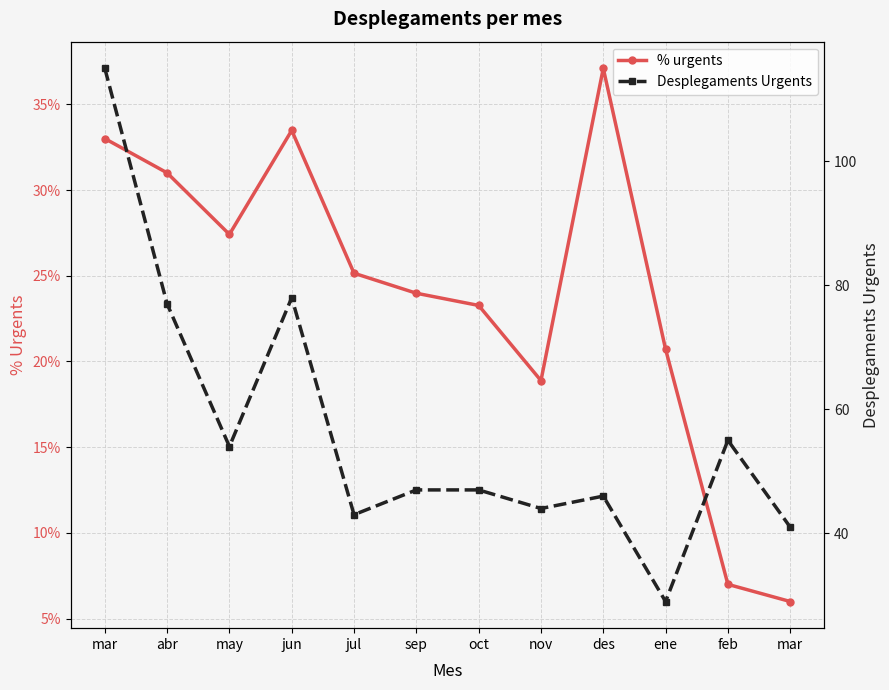

Reading right to left, extract all data points from this chart.

% urgents: 6.0	7.0	20.7	37.1	18.9	23.3	24.0	25.1	33.5	27.4	31.0	33.0
Desplegaments Urgents: 41.0	55.0	29.0	46.0	44.0	47.0	47.0	43.0	78.0	54.0	77.0	115.0